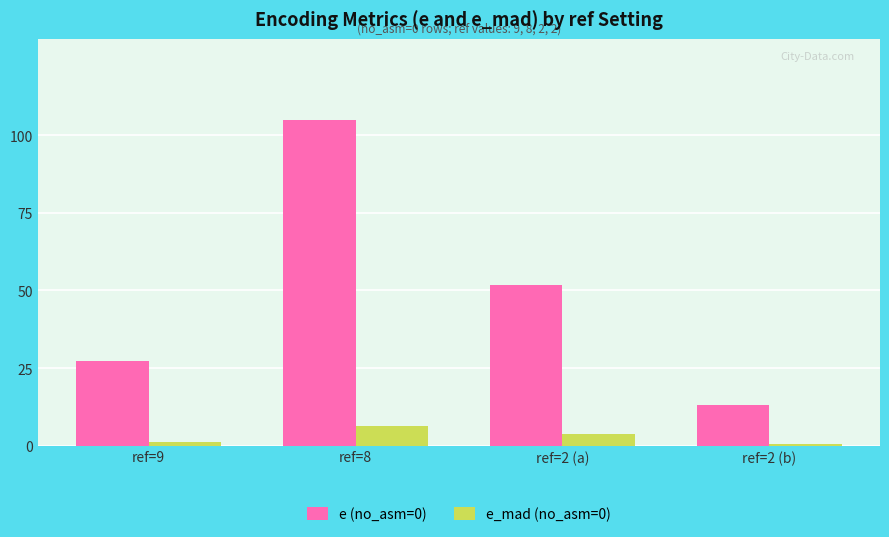

How many bars are there in total?

8